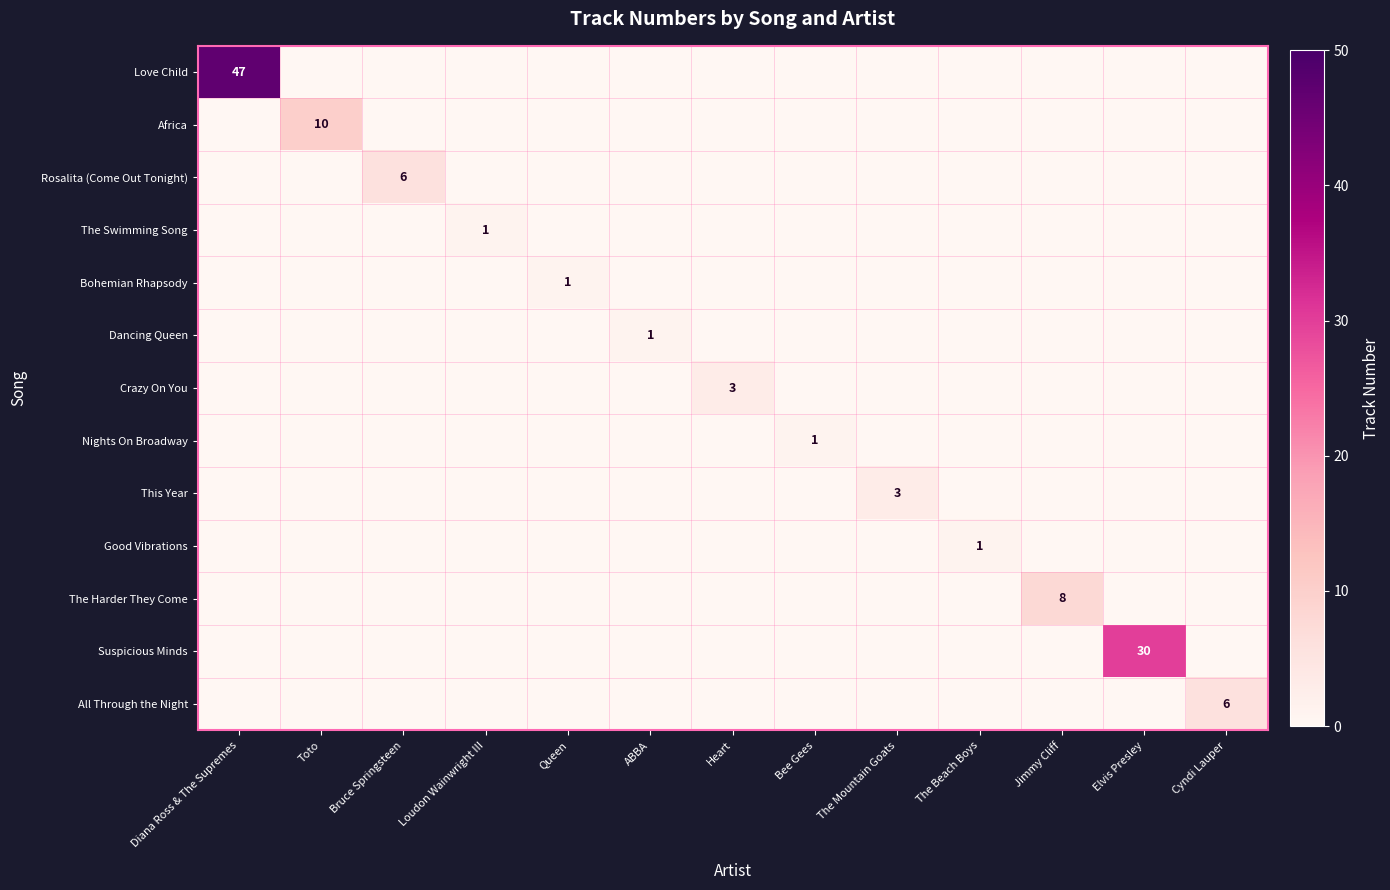

True or false: Africa has a value of 14 at Toto.

False